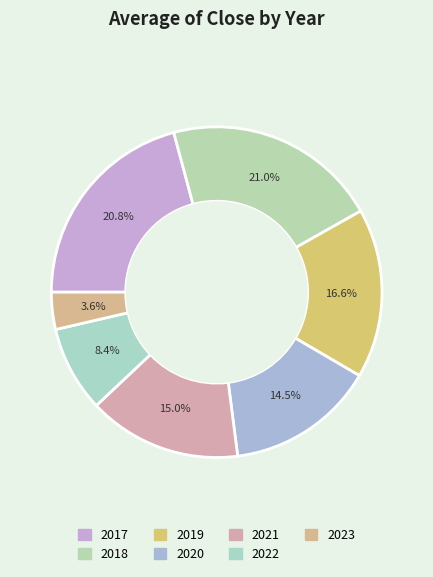

To the nearest percent, what is the difference between the largest and smallest slice percentages?

17%